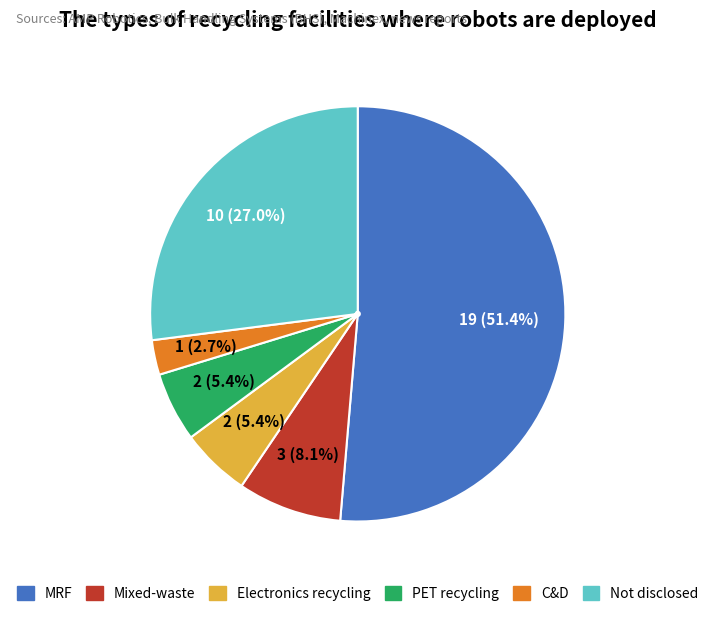

Count the number of slices in the pie.

6